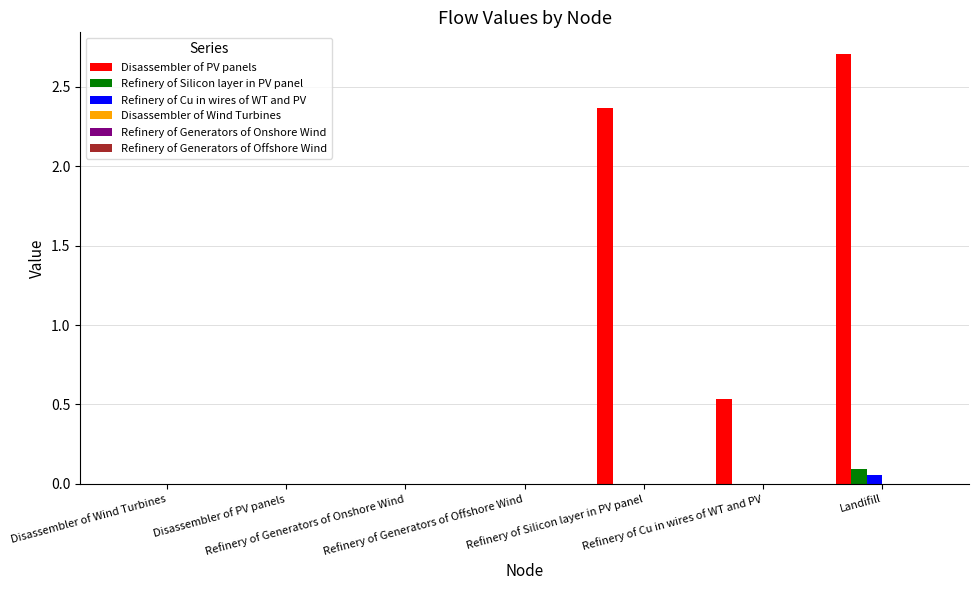

Does the chart contain stacked bars?

No